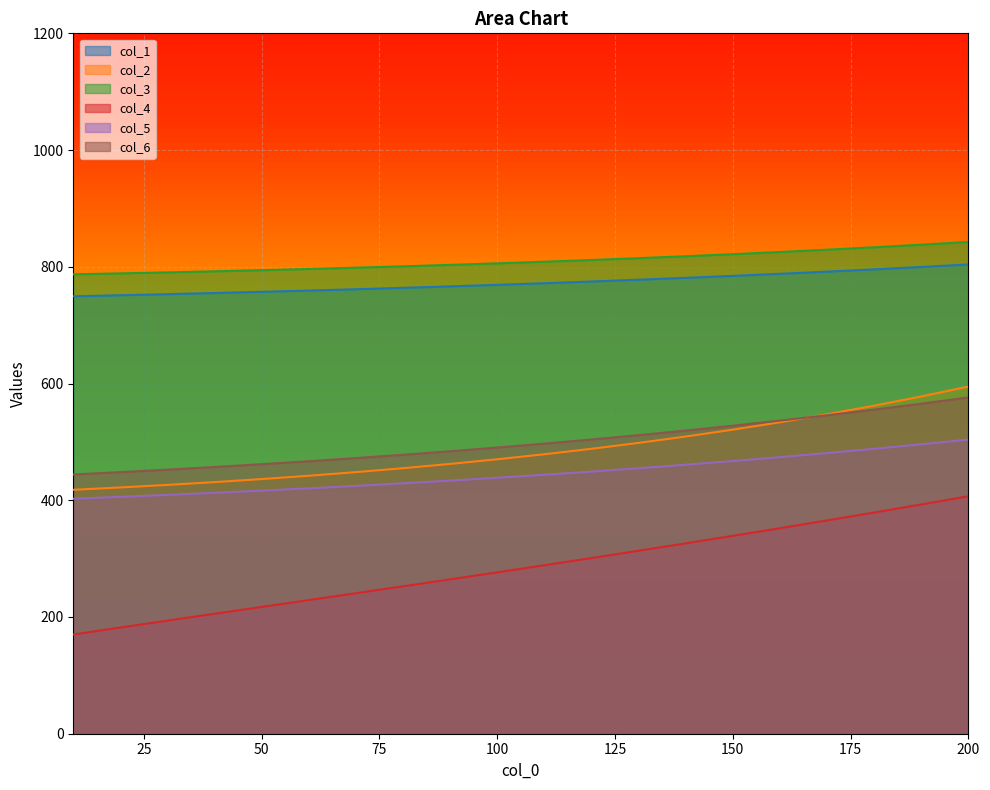

At which category does the chart reach its peak across all series?

200